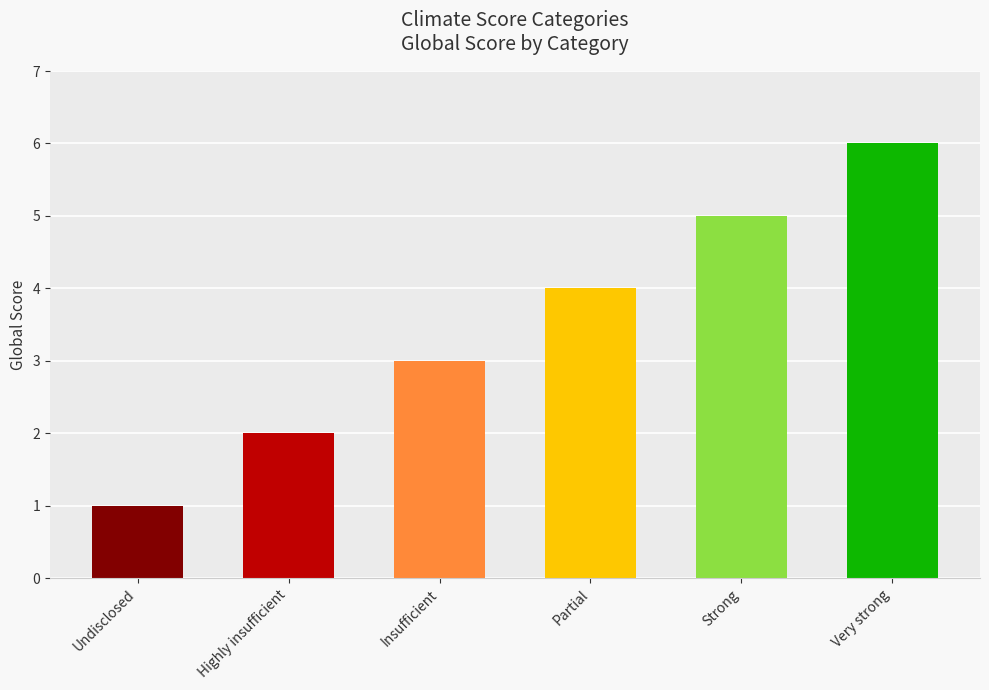

List the labels in order of value, smallest first.

Undisclosed, Highly insufficient, Insufficient, Partial, Strong, Very strong